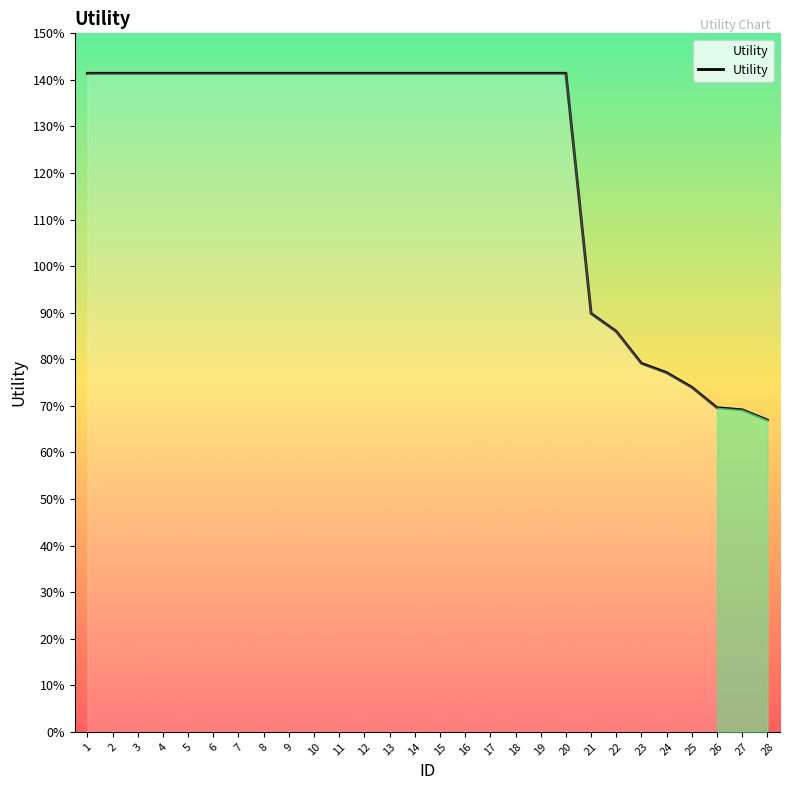

What is the value of the 10th point from the left?

1.4